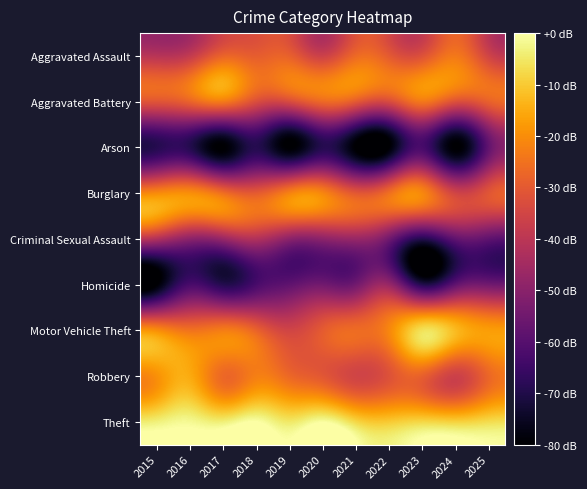

What is the greatest value displayed?

22.0